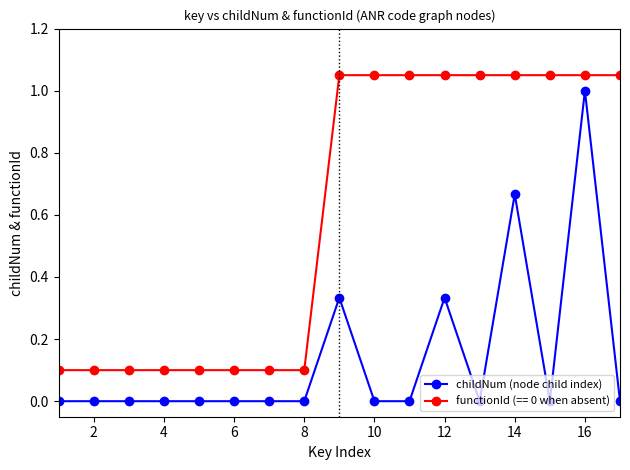

True or false: childNum (node child index) has more than 0 points higher than both neighbors.

True